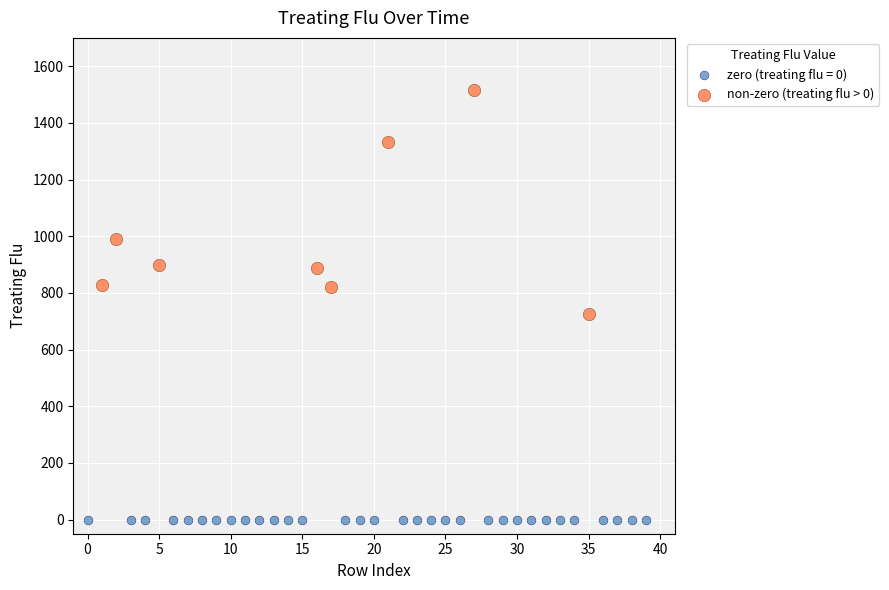

Which series contains the lowest Y value?

zero (treating flu = 0)